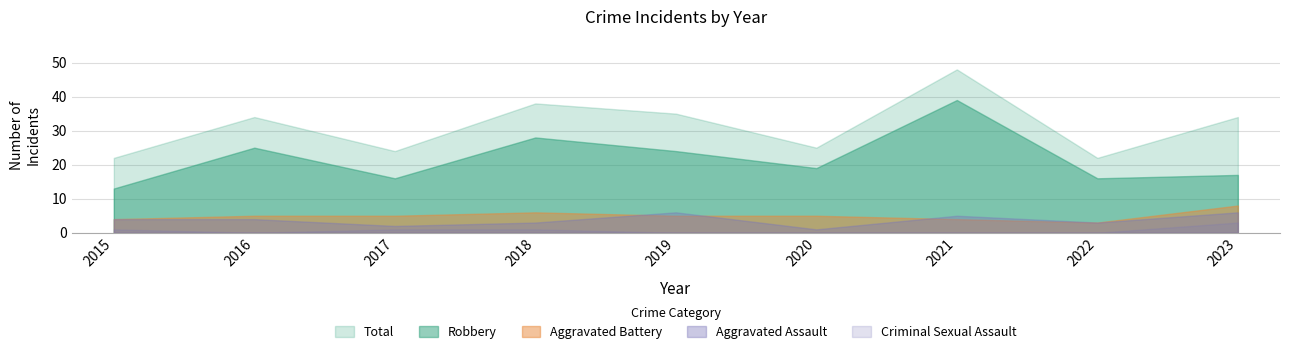

What is the total value across all series at 2022?

44